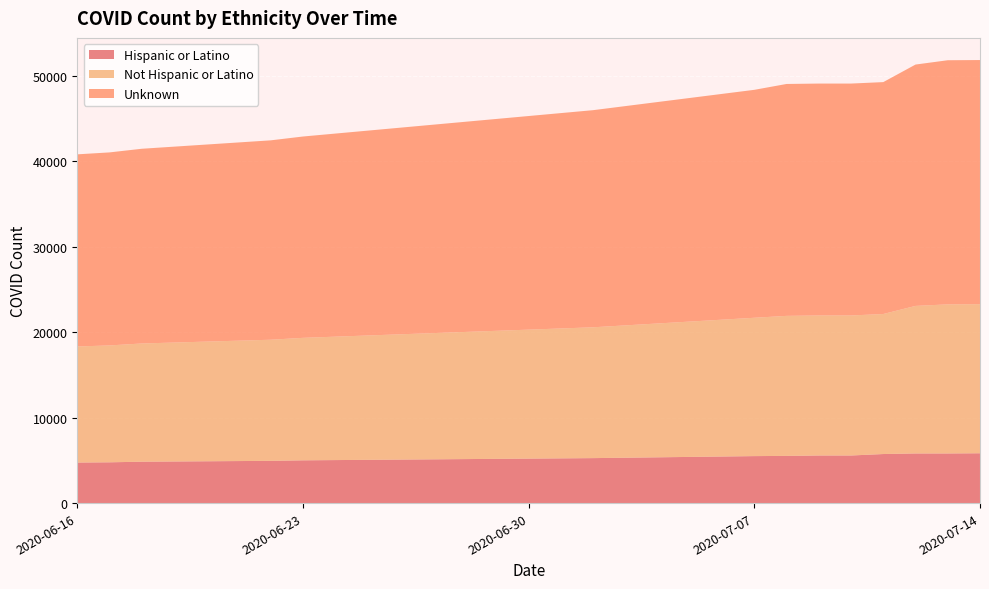

Reading left to right, transcribe all the data shown in this chart.

Hispanic or Latino: 4740	4769	4840	4940	5001	5259	5494	5519	5566	5566	5737	5805	5805	5827
Not Hispanic or Latino: 13575	13668	13825	14164	14324	15300	16179	16375	16375	16375	16375	17255	17435	17435
Unknown: 22471	22576	22773	23319	23546	25393	26658	27122	27122	27122	27122	28226	28552	28552